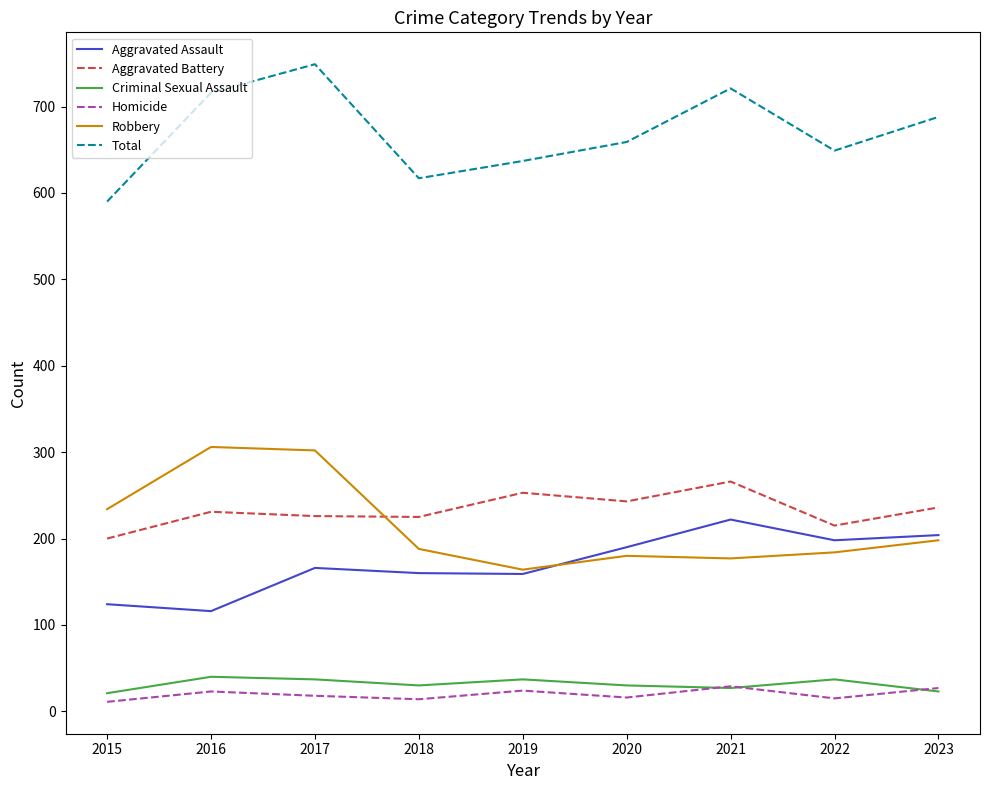

Is the value of Criminal Sexual Assault at 2016 greater than the value of Homicide at 2018?

Yes